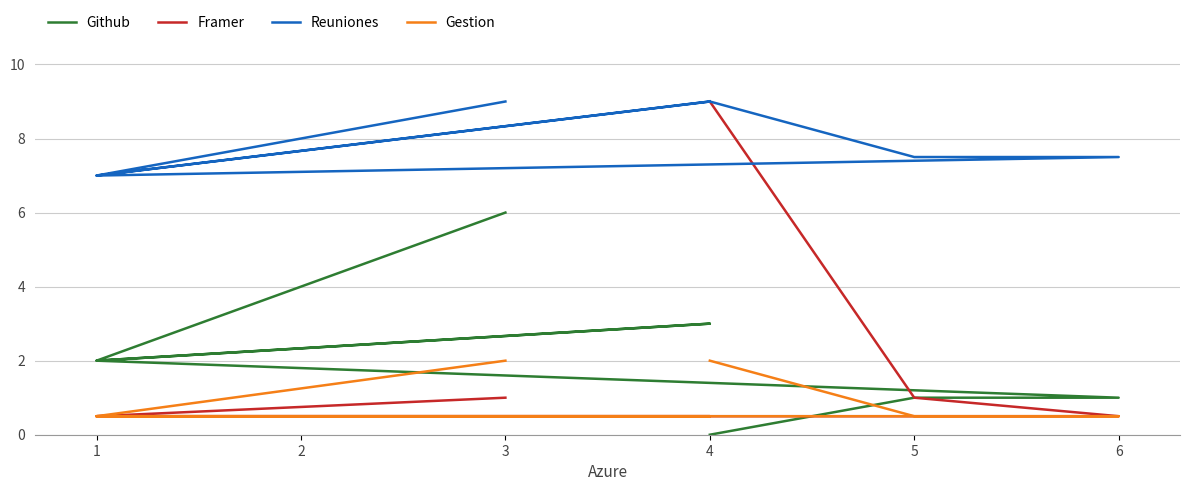

The Gestion series shows 0.1 at 4. True or false?

False